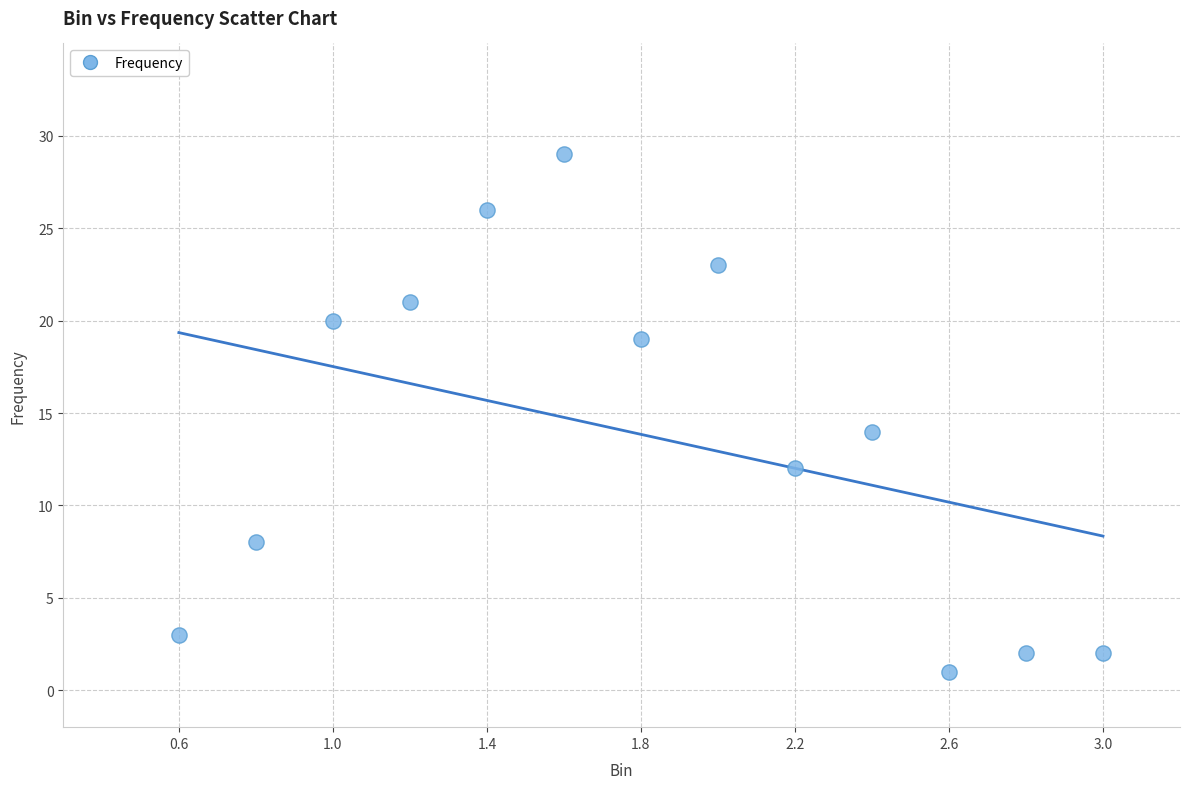

What is the range of Y values (max minus min)?

28